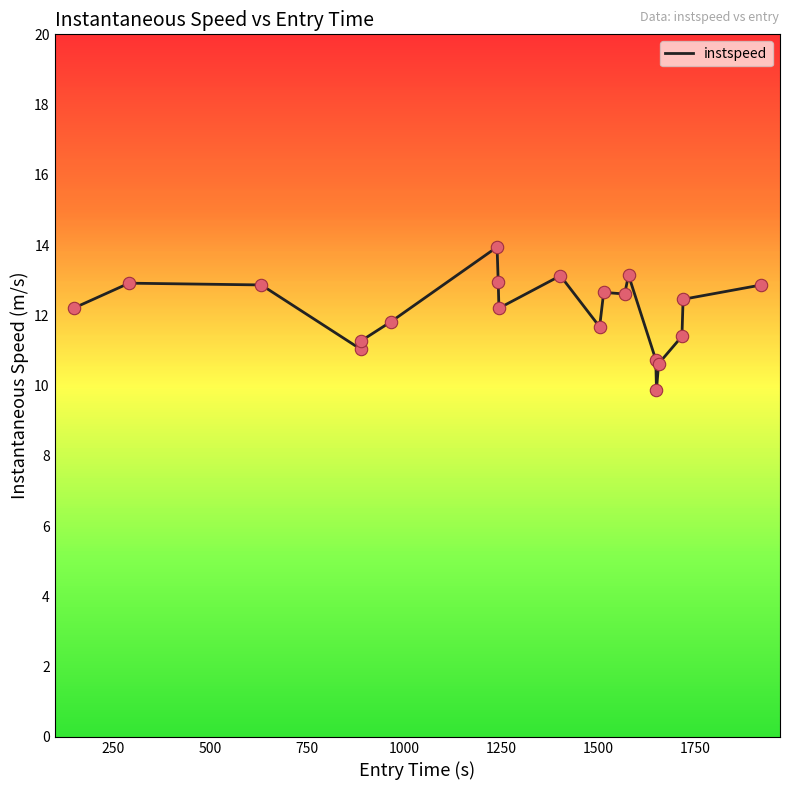

What is the minimum value shown in the chart?

9.9